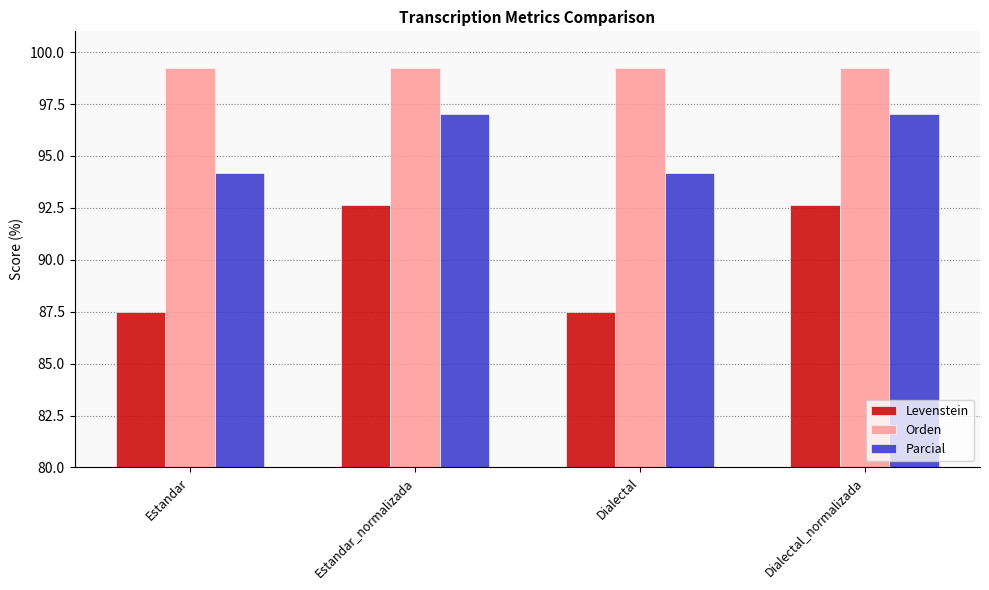

What is the minimum value shown in the chart?

87.5